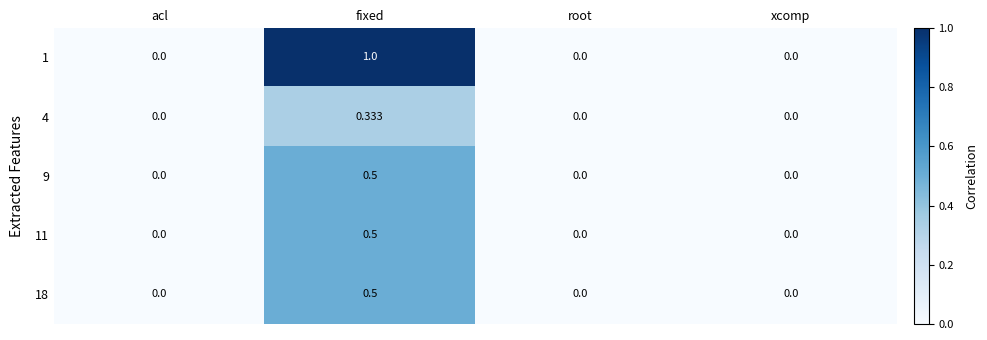

How many values in 18 are above zero?

1